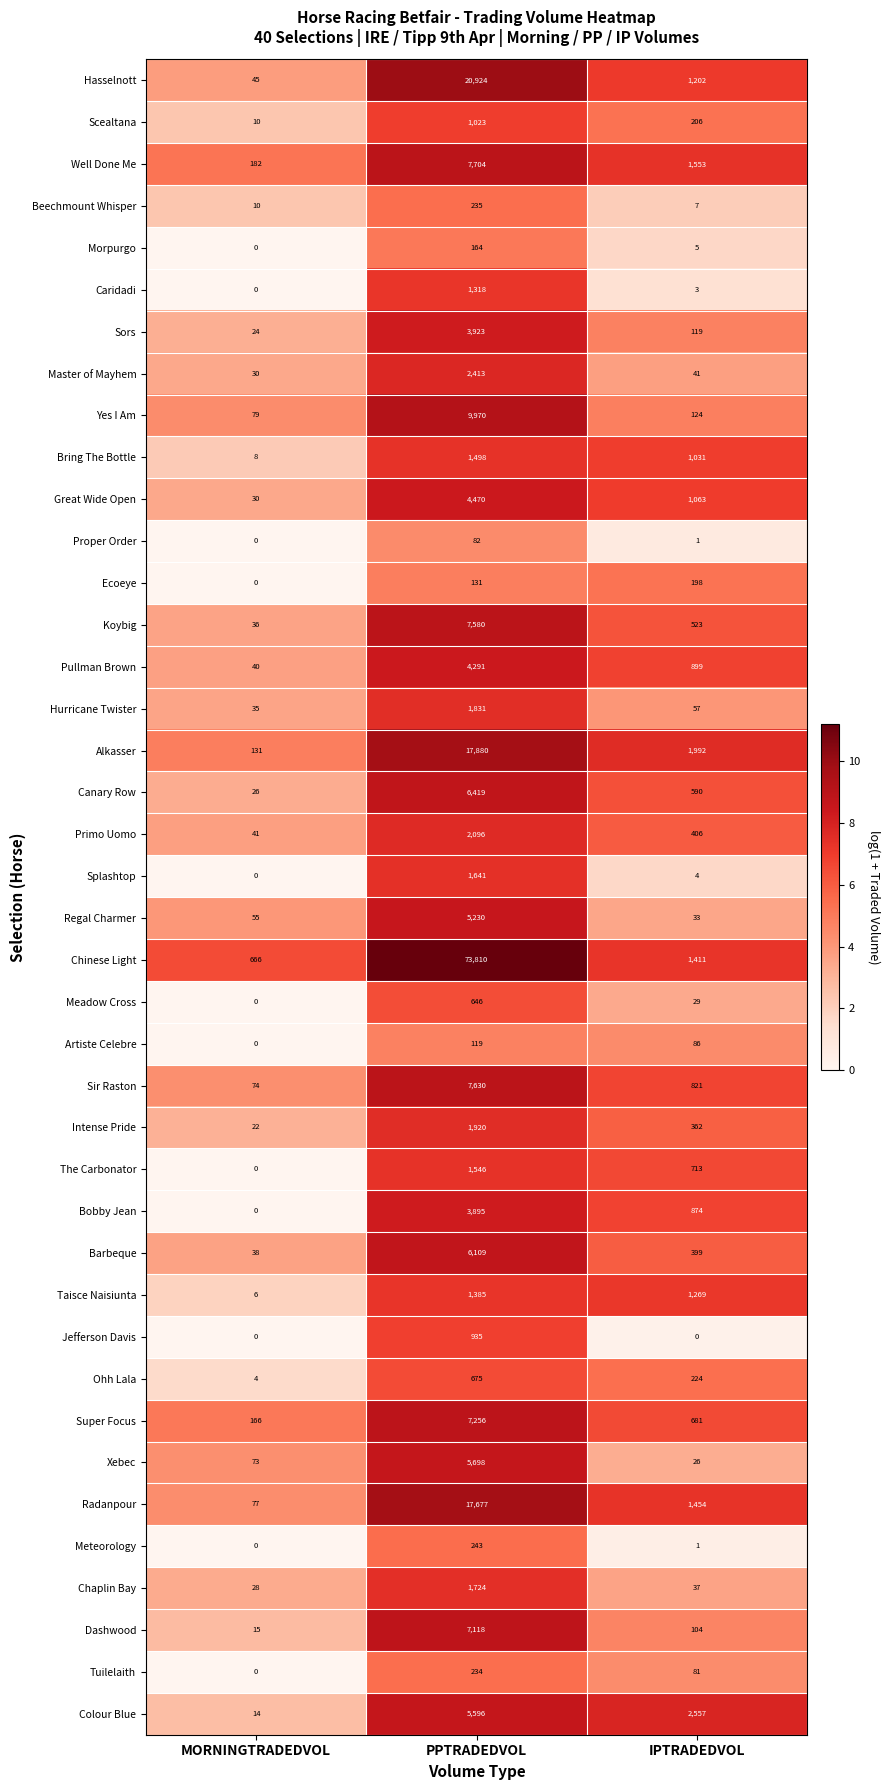

Where is Ohh Lala nearest to the value 339?

IPTRADEDVOL